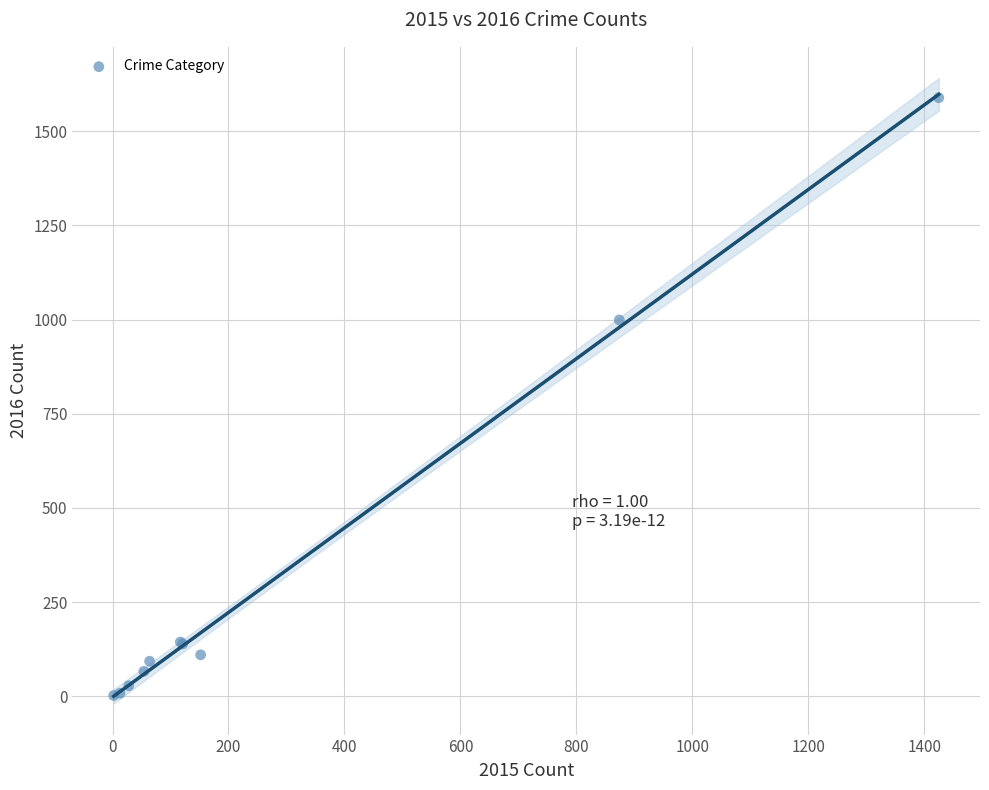

What Y value in the scatter plot is closest to 795?

999